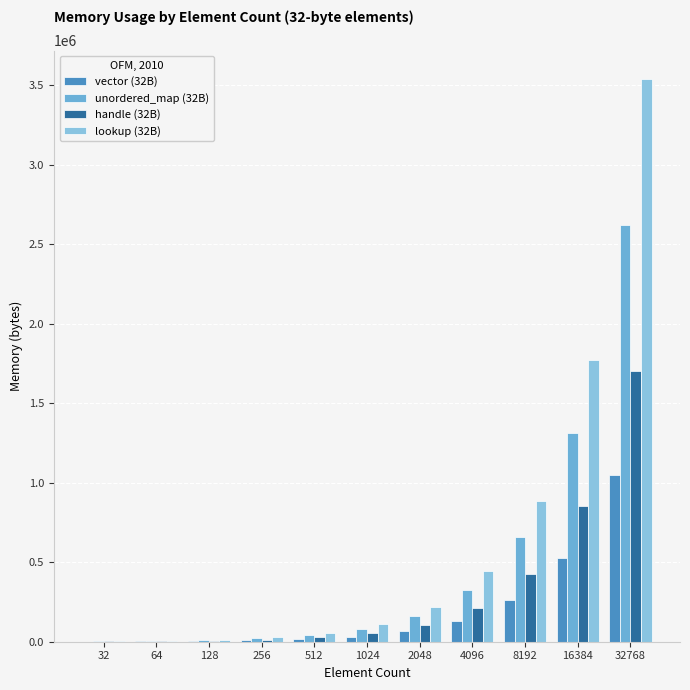

Reading right to left, list all the values displayed in this chart.

vector (32B): 32768=1048576	16384=524288	8192=262144	4096=131072	2048=65536	1024=32768	512=16384	256=8192	128=4096	64=2048	32=1024
unordered_map (32B): 32768=2621440	16384=1310720	8192=655360	4096=327680	2048=163840	1024=81920	512=40960	256=20480	128=10240	64=5120	32=2560
handle (32B): 32768=1703936	16384=851968	8192=425984	4096=212992	2048=106496	1024=53248	512=26624	256=13312	128=6656	64=3328	32=1664
lookup (32B): 32768=3538944	16384=1769472	8192=884736	4096=442368	2048=221184	1024=110592	512=55296	256=27648	128=13824	64=6912	32=3456